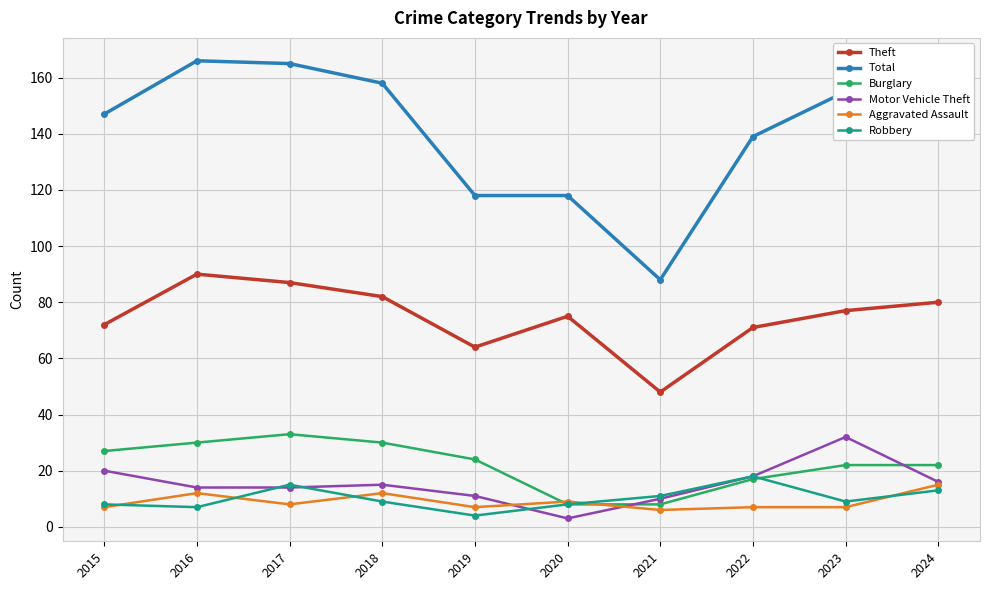

What is the sum of all Theft values?

746